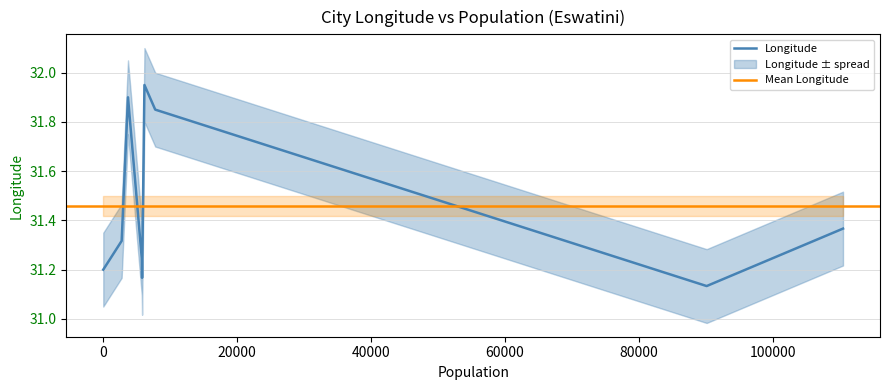

What is the maximum value shown in the chart?

31.9